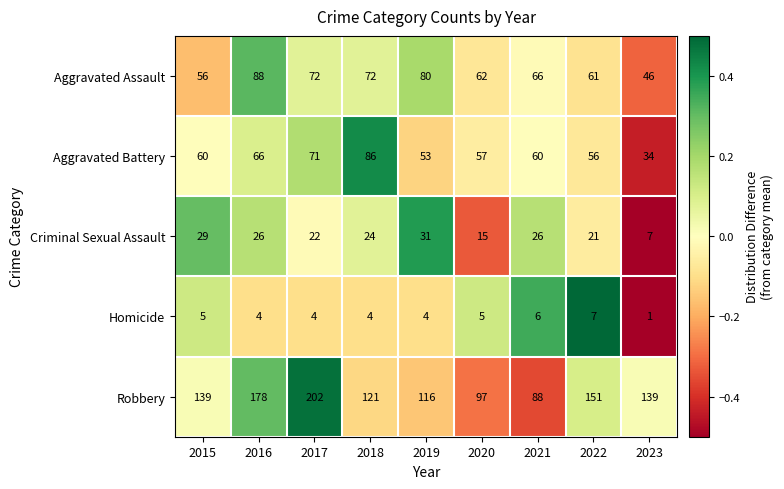

The Aggravated Assault series shows 20 at 2023. True or false?

False